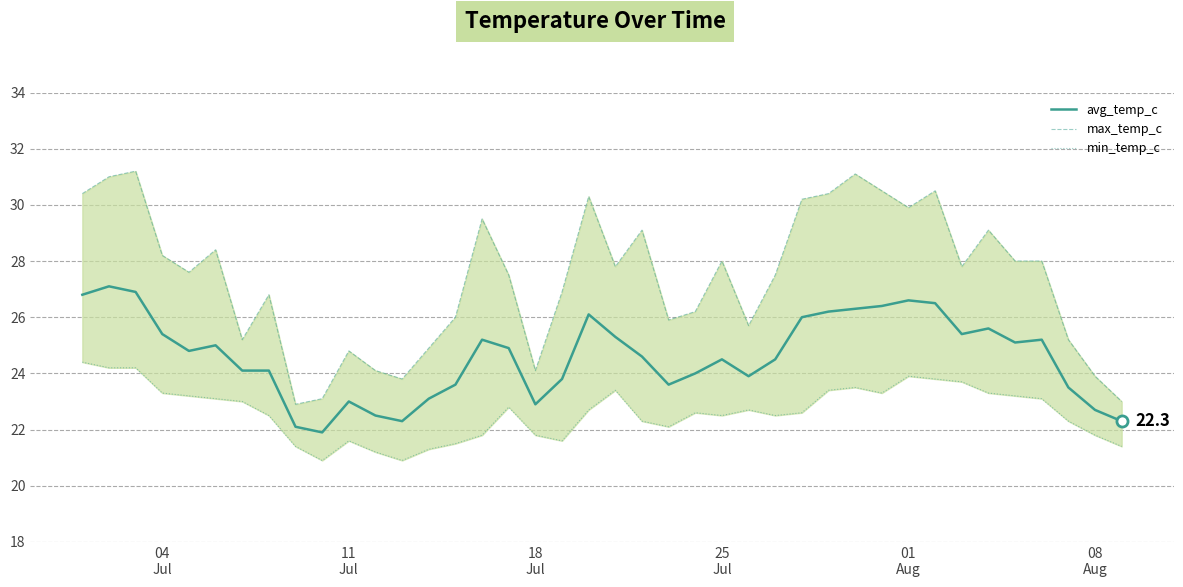

What is the average value of the max_temp_c series?

27.4